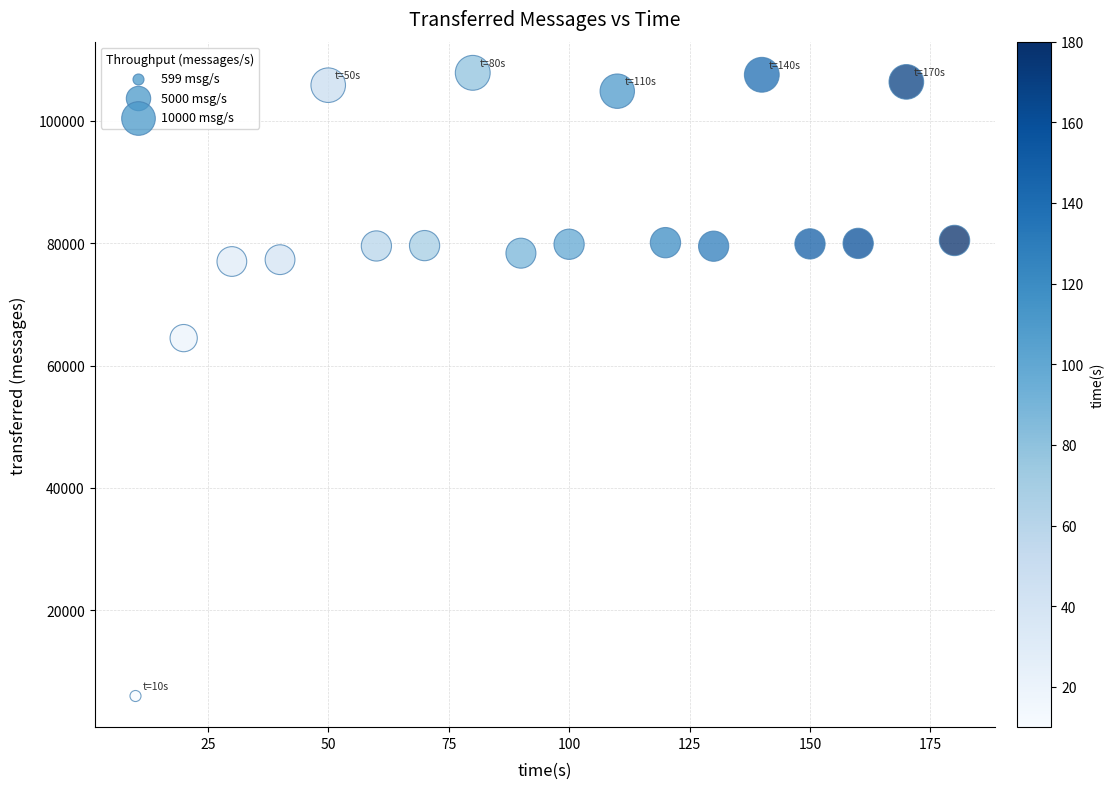

What is the range of Y values (max minus min)?

101860